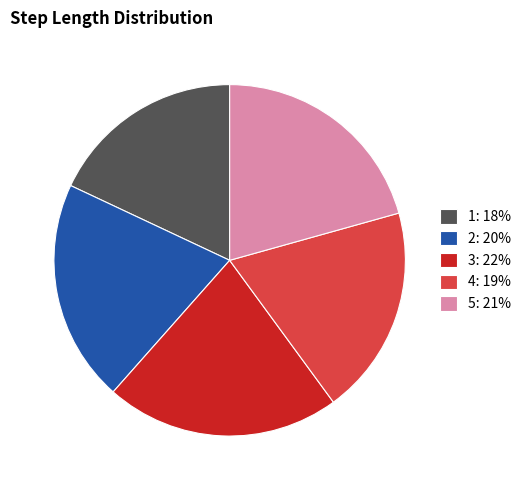

How many slices are in this pie chart?

5